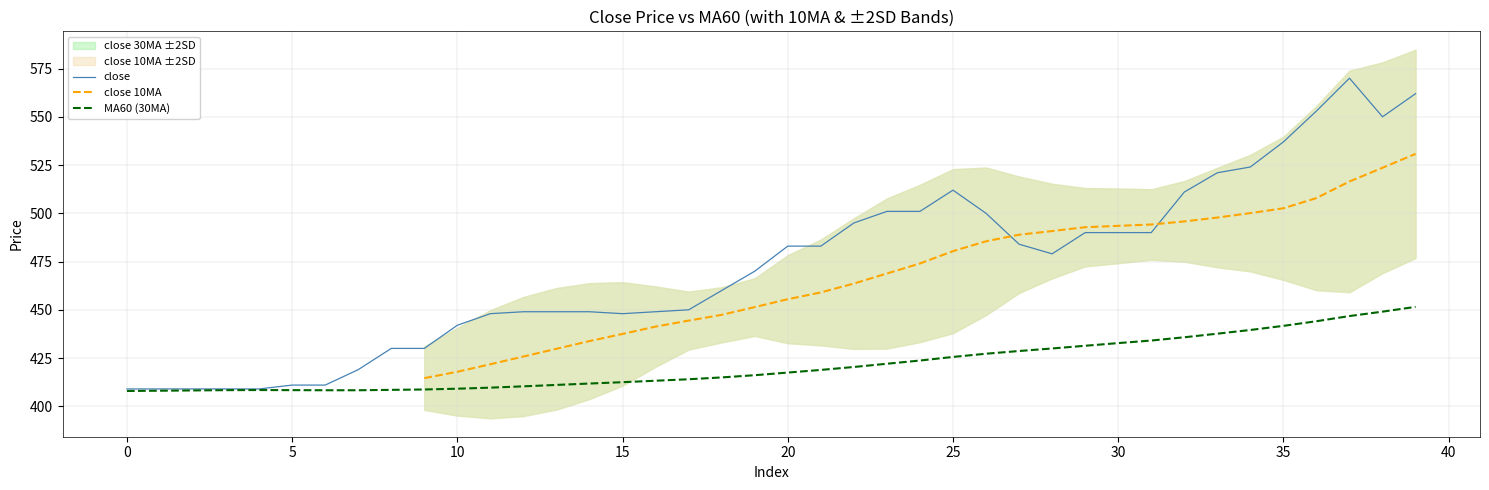

What is the minimum value for close?

409.0